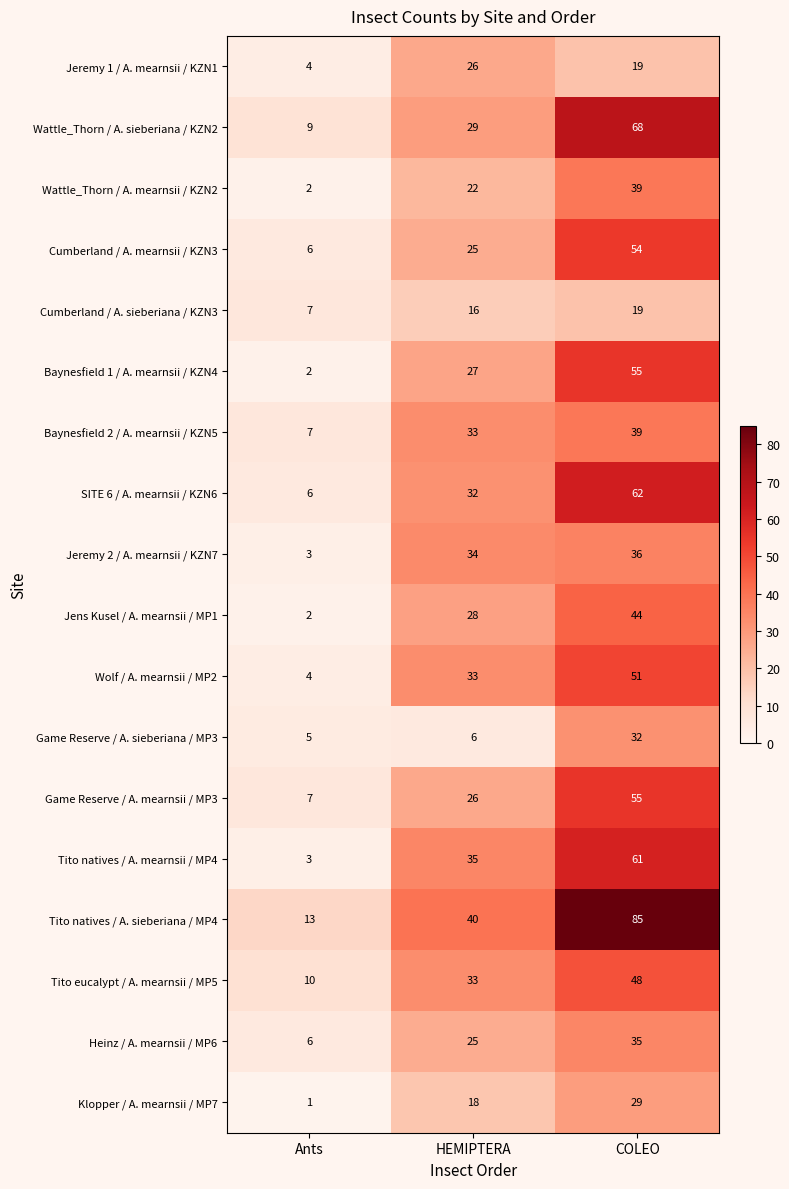

Is it true that Cumberland / A. sieberiana / KZN3 equals 9 at COLEO?

False